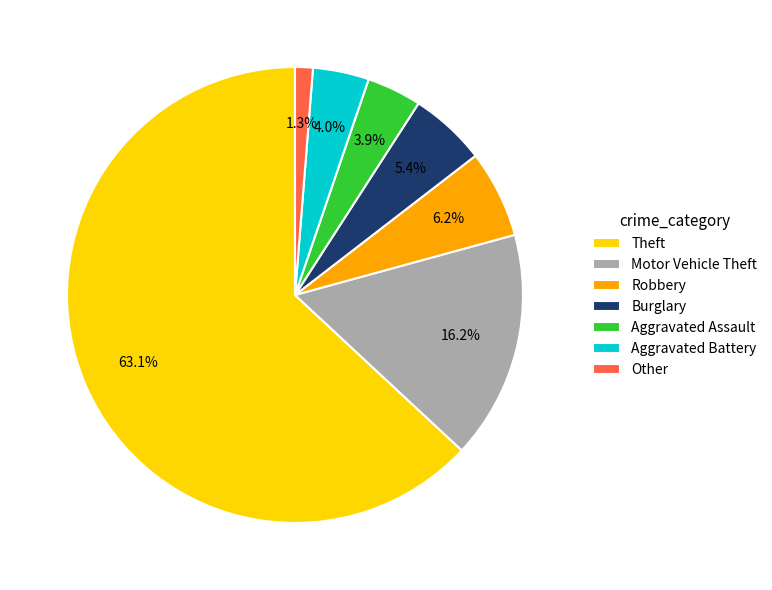

Does Robbery account for over 50% of the chart?

No